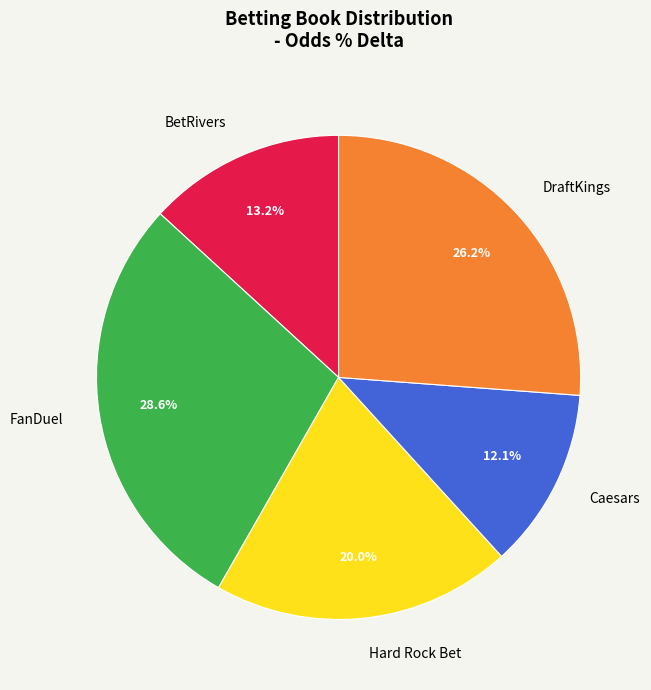

To the nearest percent, what is the combined percentage of FanDuel and Hard Rock Bet?

49%